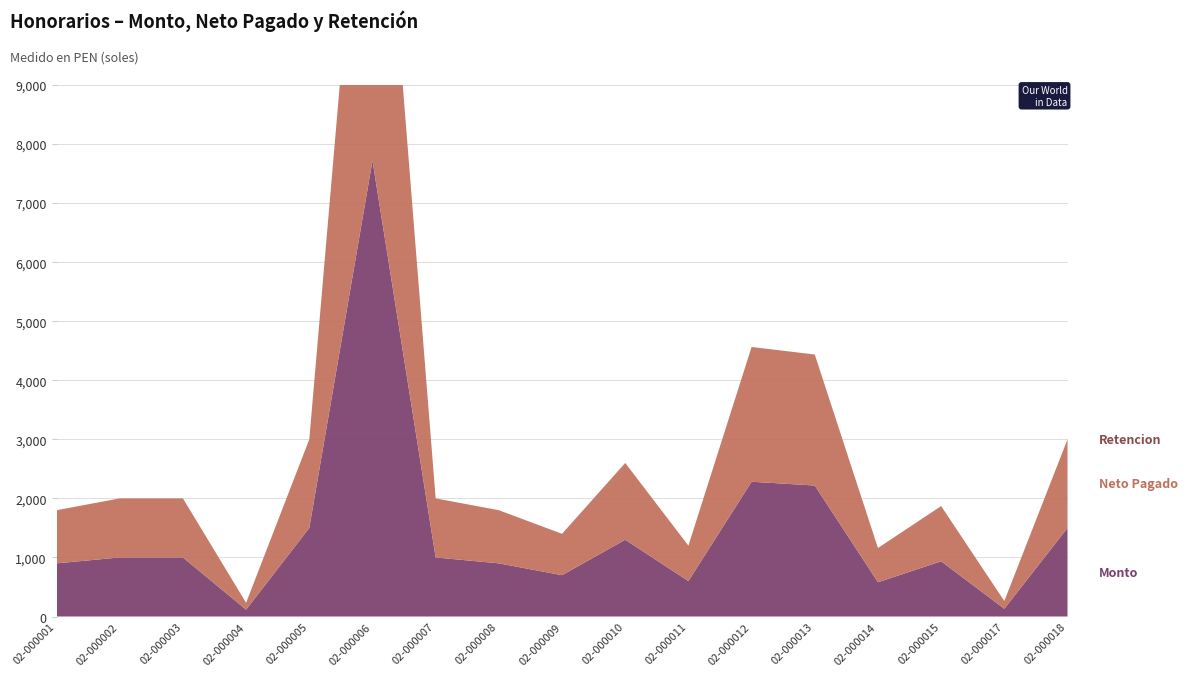

Reading left to right, transcribe all the data shown in this chart.

Monto: 02-000001=900.0	02-000002=1000.0	02-000003=1000.0	02-000004=116.0	02-000005=1500.0	02-000006=7720.0	02-000007=1000.0	02-000008=900.0	02-000009=700.0	02-000010=1300.0	02-000011=600.0	02-000012=2282.2	02-000013=2218.0	02-000014=580.0	02-000015=935.0	02-000017=131.0	02-000018=1500.0
Neto Pagado: 02-000001=900.0	02-000002=1000.0	02-000003=1000.0	02-000004=116.0	02-000005=1500.0	02-000006=7720.0	02-000007=1000.0	02-000008=900.0	02-000009=700.0	02-000010=1300.0	02-000011=600.0	02-000012=2282.2	02-000013=2218.0	02-000014=580.0	02-000015=935.0	02-000017=131.0	02-000018=1500.0
Retencion: 02-000001=0.0	02-000002=0.0	02-000003=0.0	02-000004=0.0	02-000005=0.0	02-000006=0.0	02-000007=0.0	02-000008=0.0	02-000009=0.0	02-000010=0.0	02-000011=0.0	02-000012=0.0	02-000013=0.0	02-000014=0.0	02-000015=0.0	02-000017=0.0	02-000018=0.0